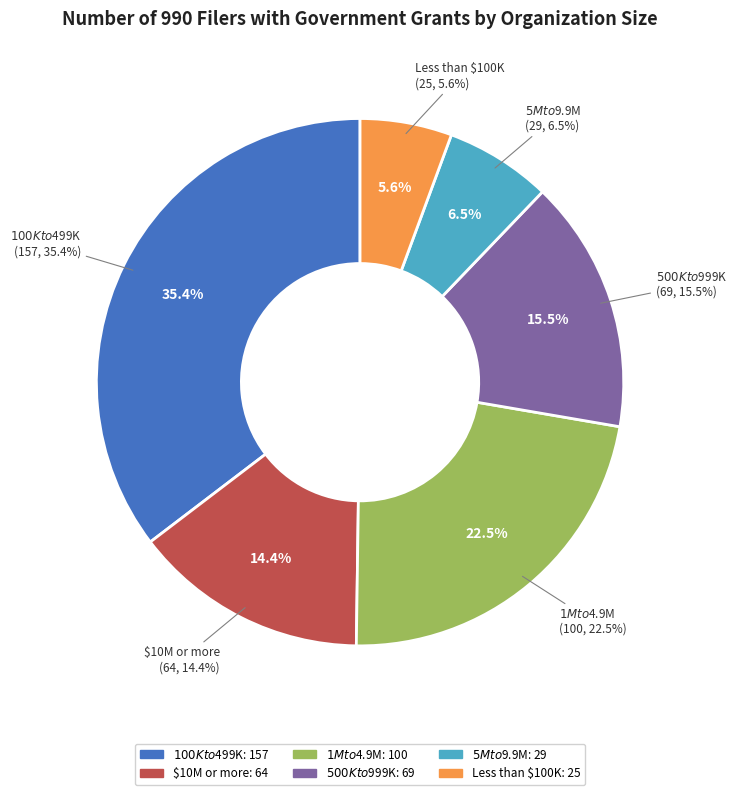

To the nearest percent, what is the average slice percentage?

17%